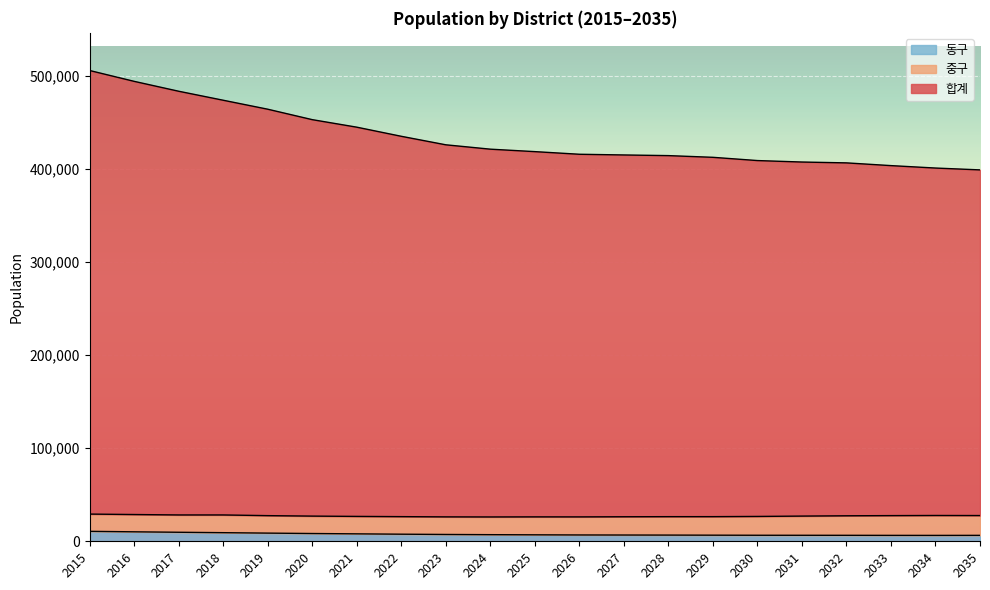

What are all the series names shown in the legend?

동구, 중구, 합계